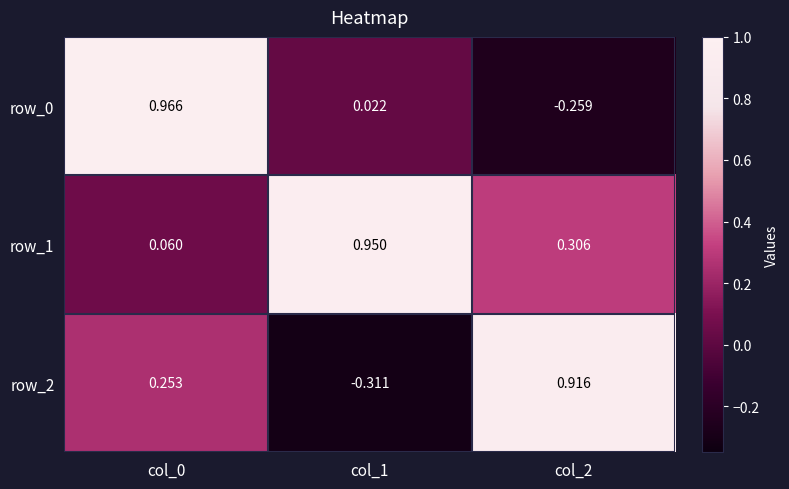

Is the value of row_2 at col_2 greater than the value of row_1 at col_1?

No